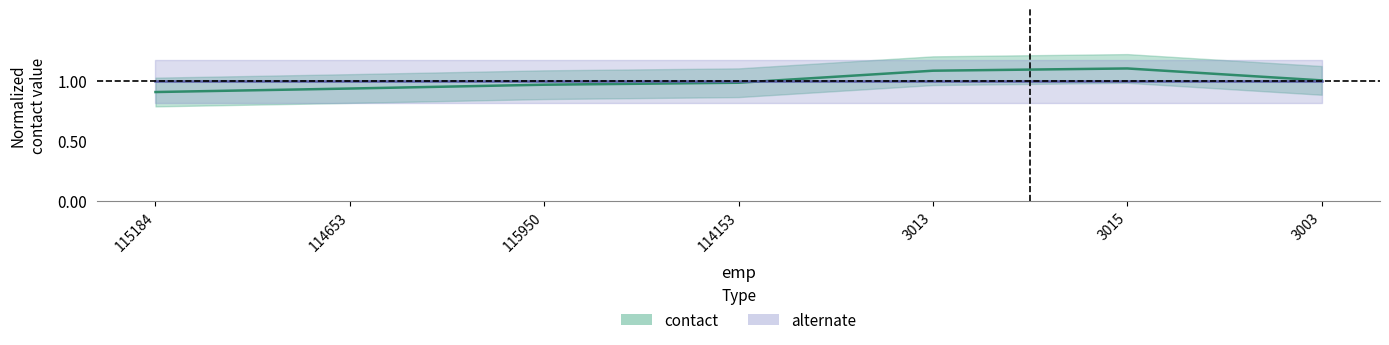

Reading right to left, transcribe all the data shown in this chart.

3003=1.0	3015=1.1	3013=1.1	114153=1.0	115950=1.0	114653=0.9	115184=0.9